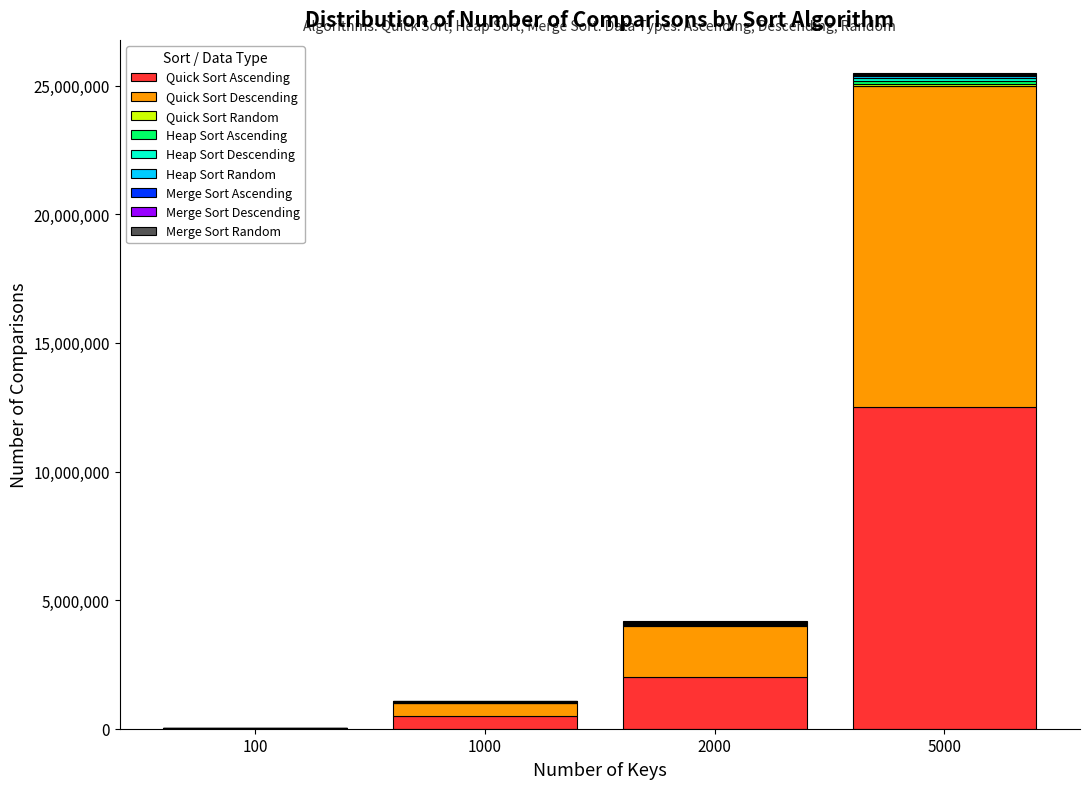

The value of Quick Sort Ascending at 5000 is 12502499. True or false?

True